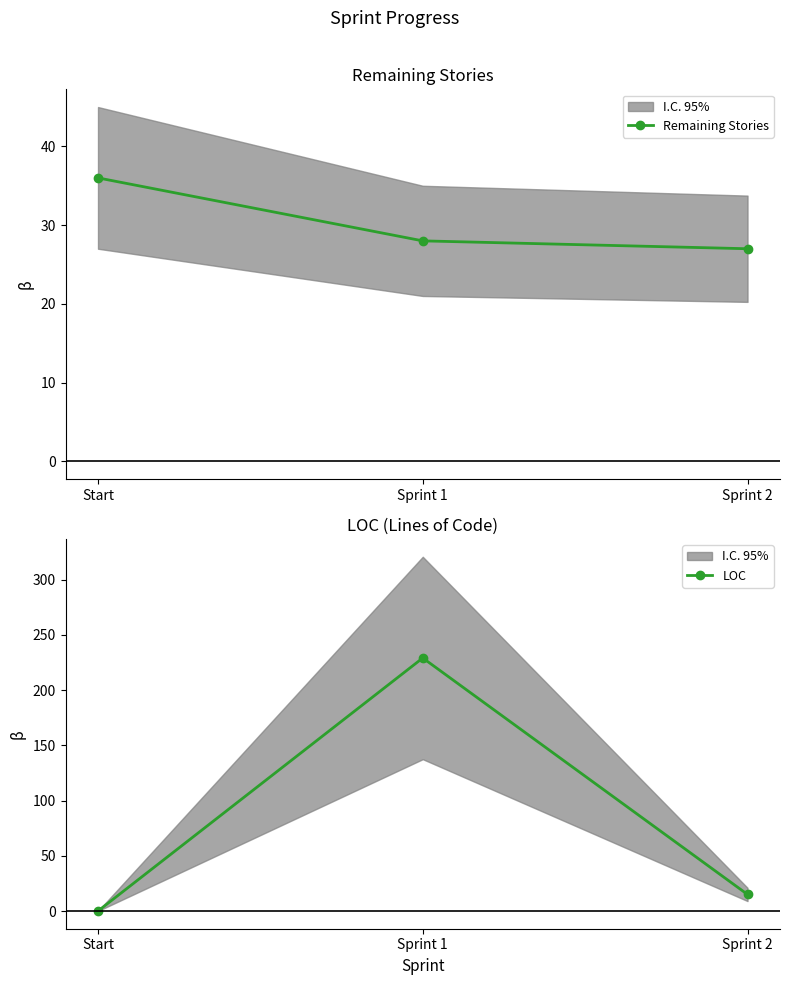

Rank the series by their maximum value, from lowest to highest.

Remaining Stories, LOC